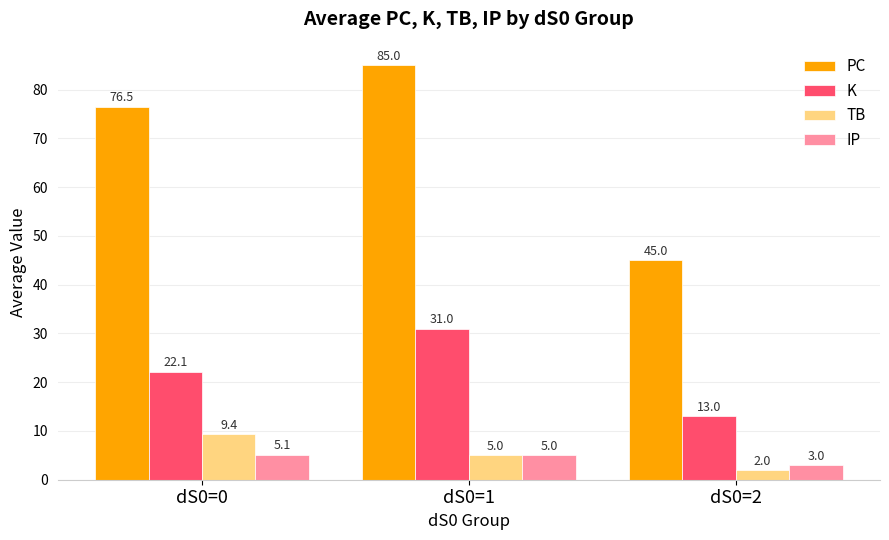

How many data points in TB are less than 5?

1